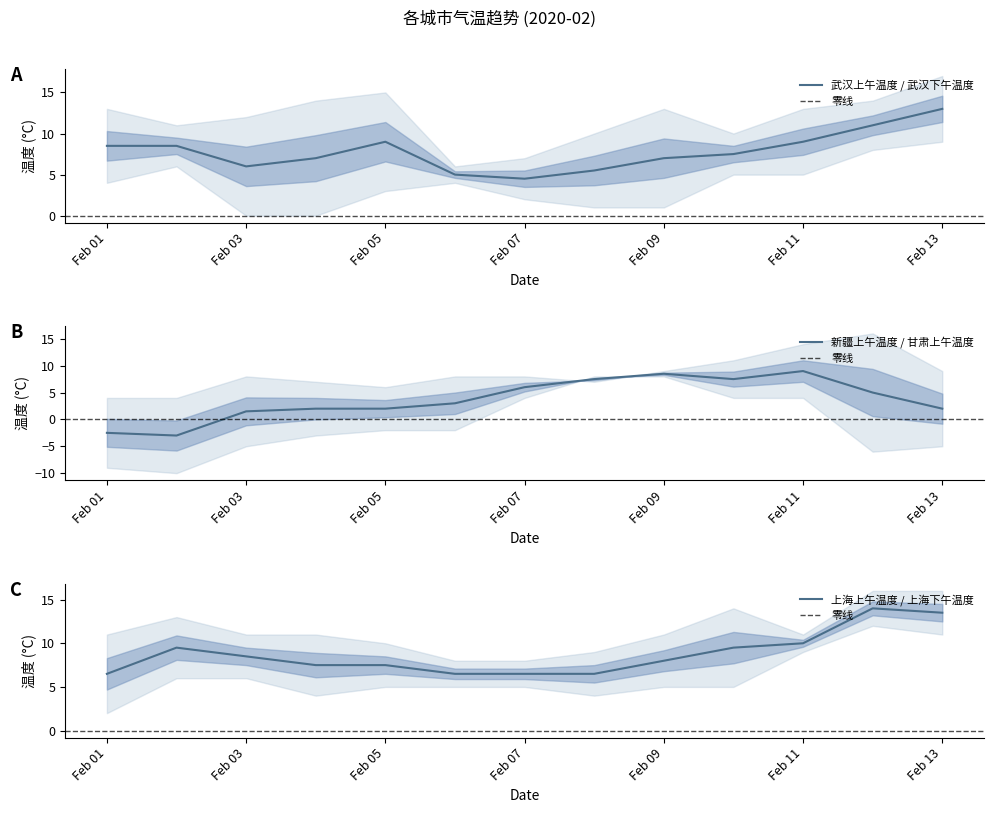

True or false: 甘肃上午温度 has a value of 14 at 2020-02-11.

True